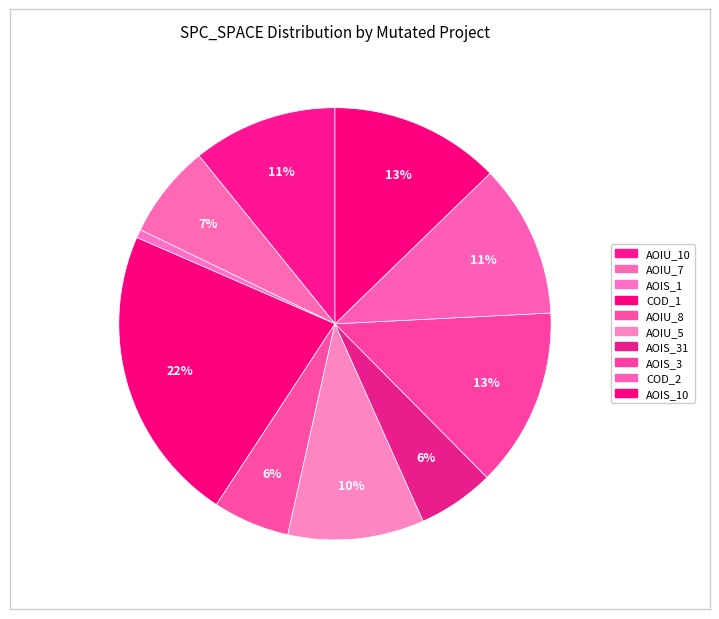

What is the largest slice in the pie chart?

DailyLimit.Account.COD_1